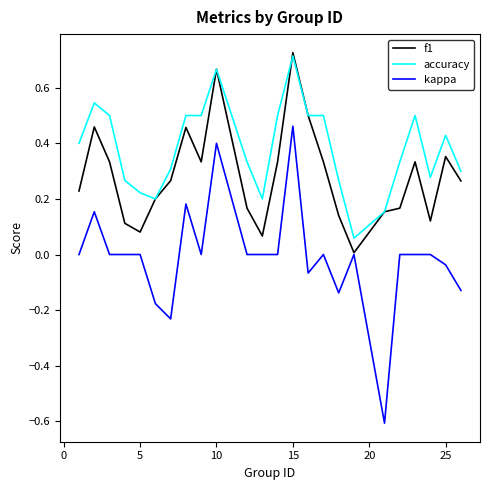

In f1, how many points are higher than both neighbors (excluding endpoints)?

6